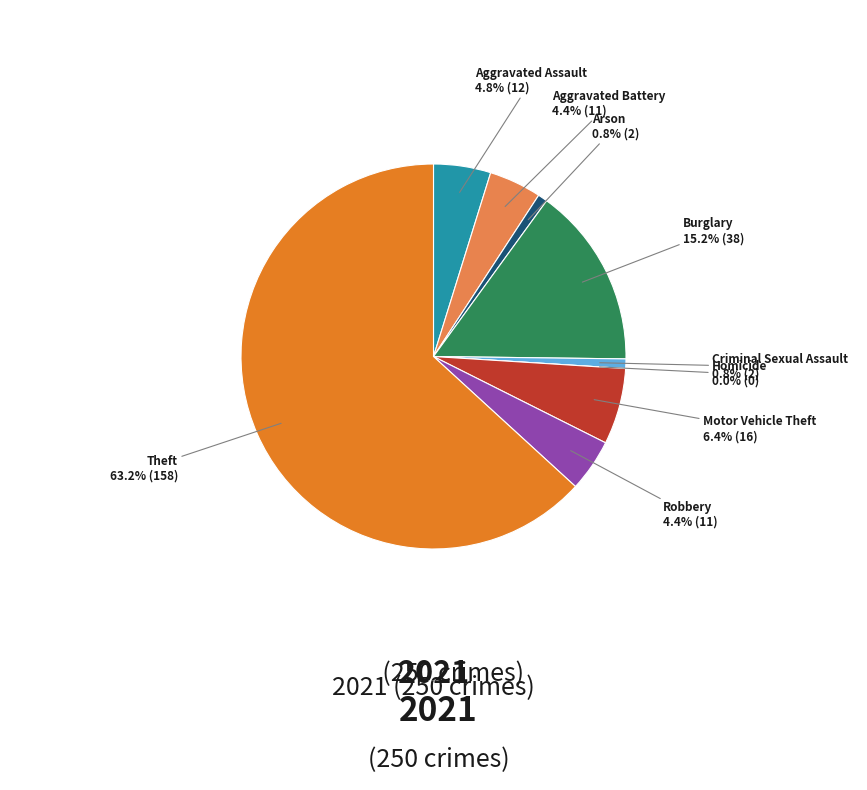

What is the total percentage of Robbery and Theft?

67.6%